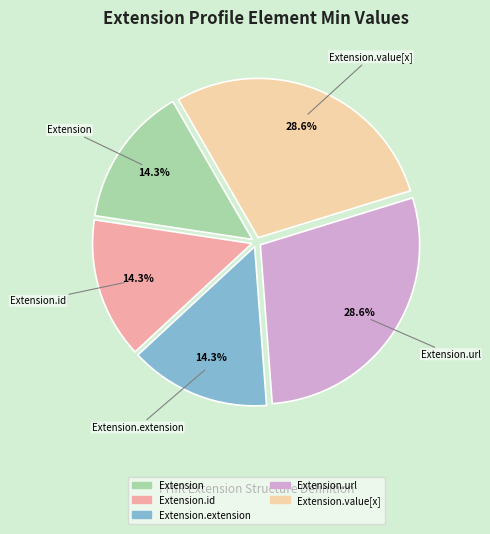

Is there any slice that represents more than half of the pie?

No